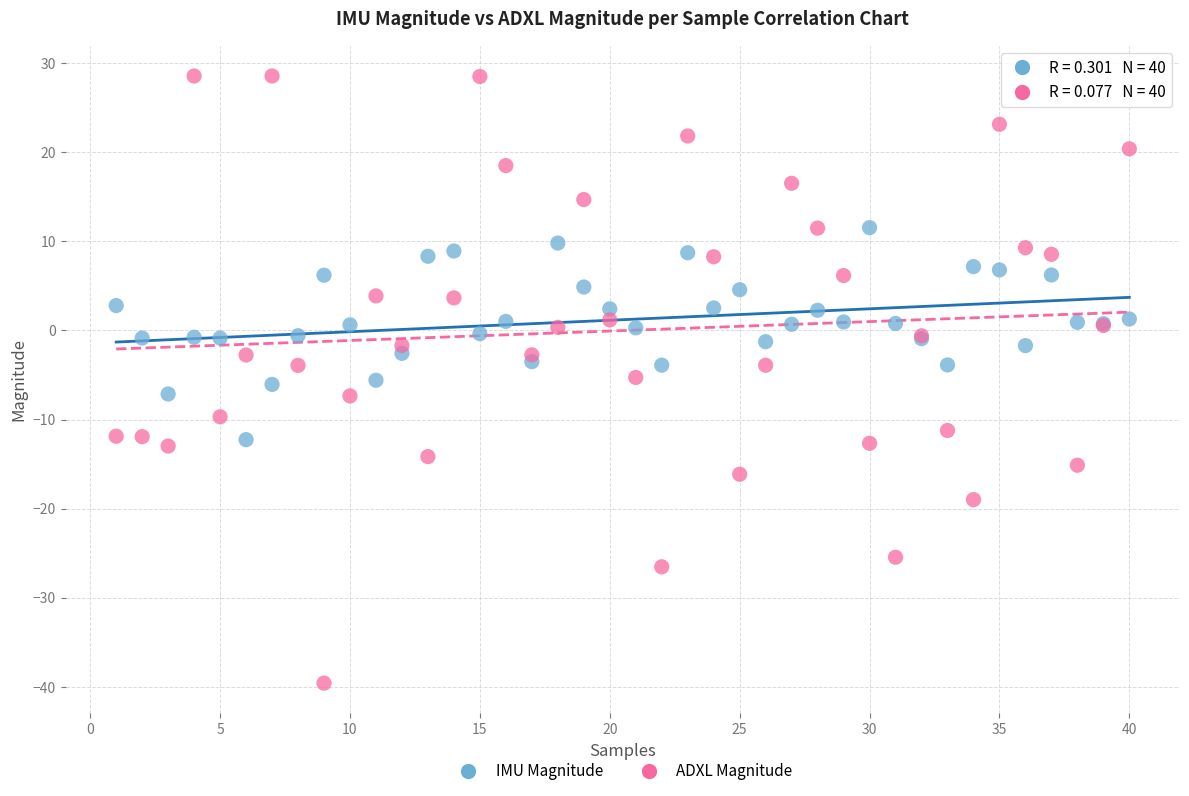

What is the X range (max minus min) for the scatter plot?

39.0